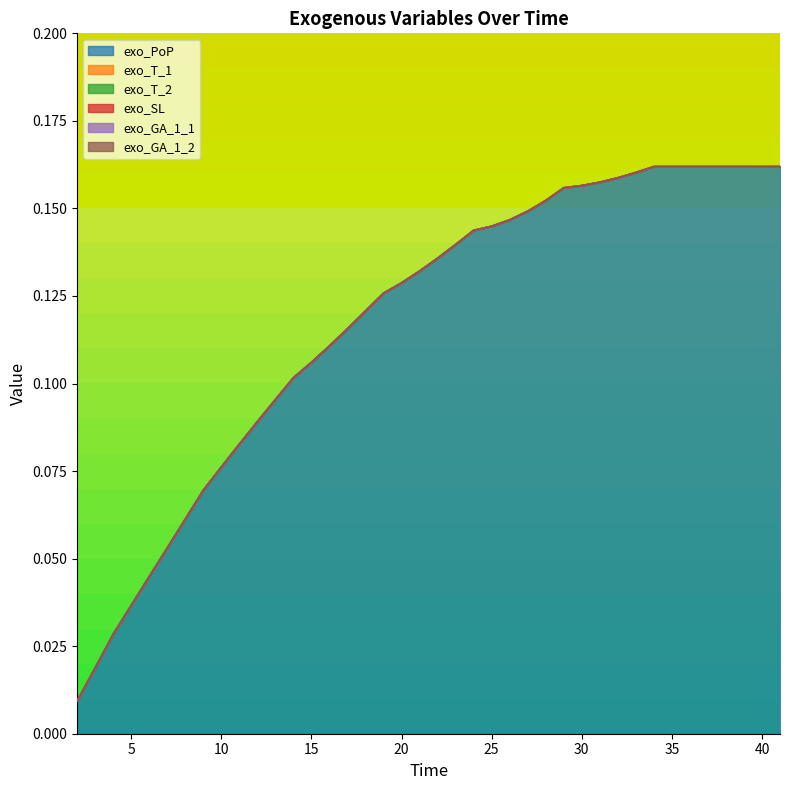

True or false: exo_T_2 has a value of 0.0 at 35.

True